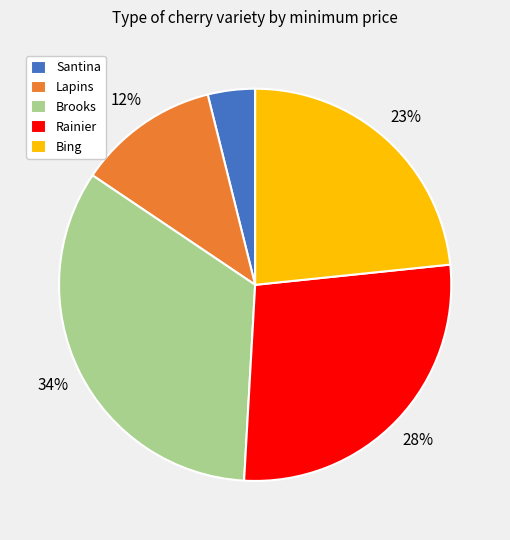

How many segments does this pie chart have?

5